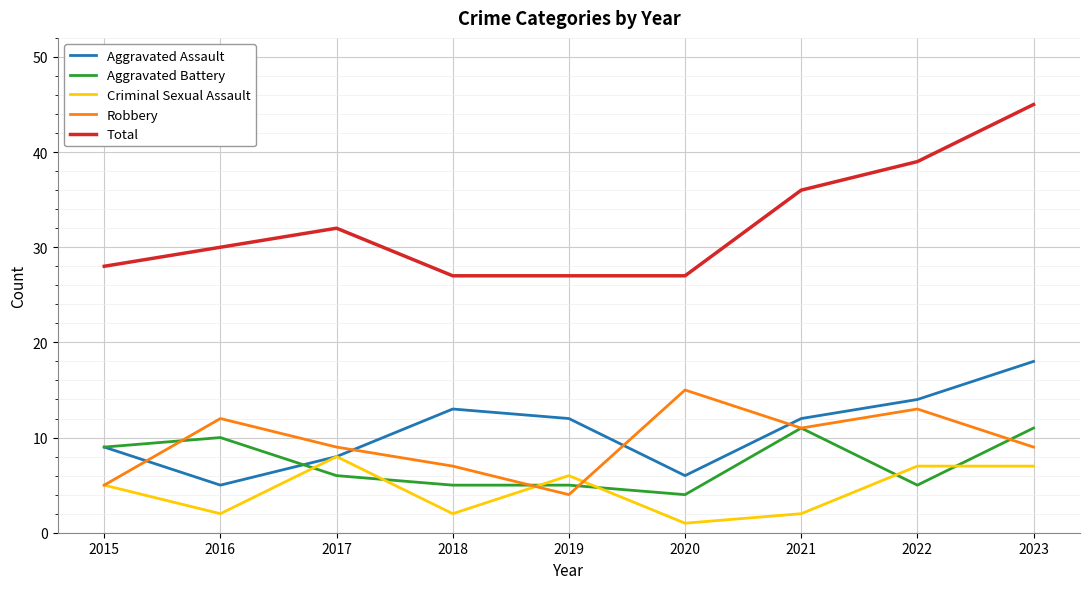

True or false: Robbery has a value of 11 at 2021.

True